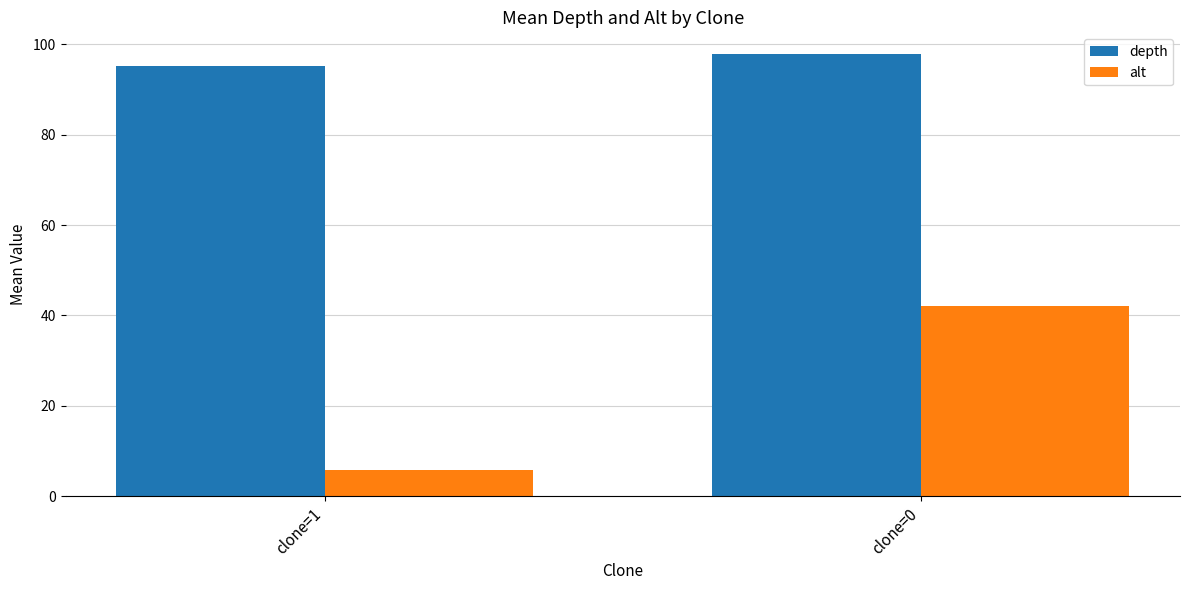

Which series has the largest total across all categories?

depth